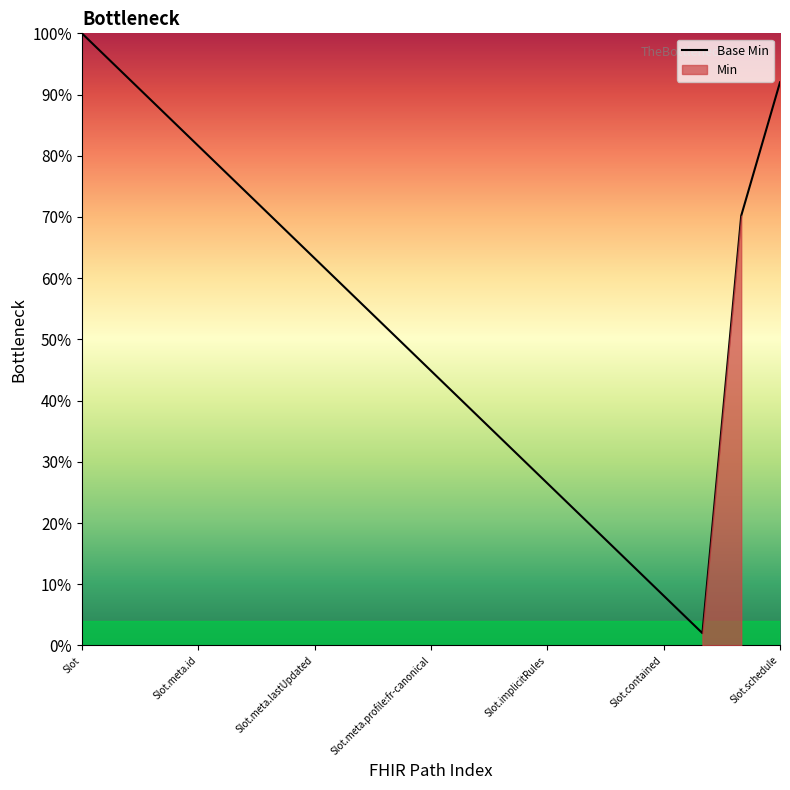

What is the maximum value for Base Min?

100.0